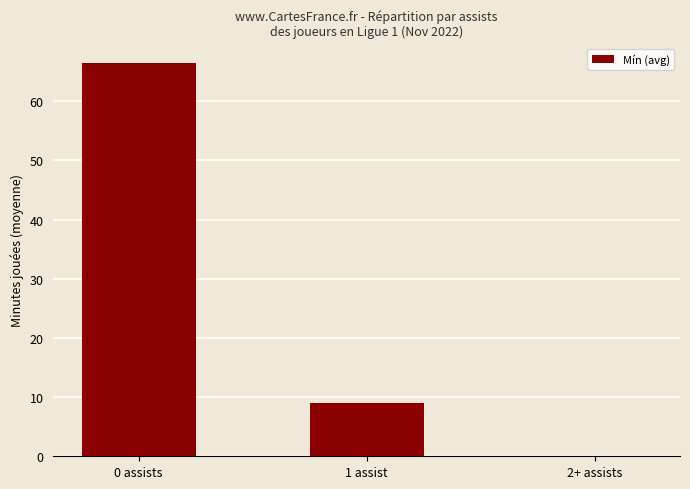

What is the difference between the values at 1 assist and 0 assists?

57.4